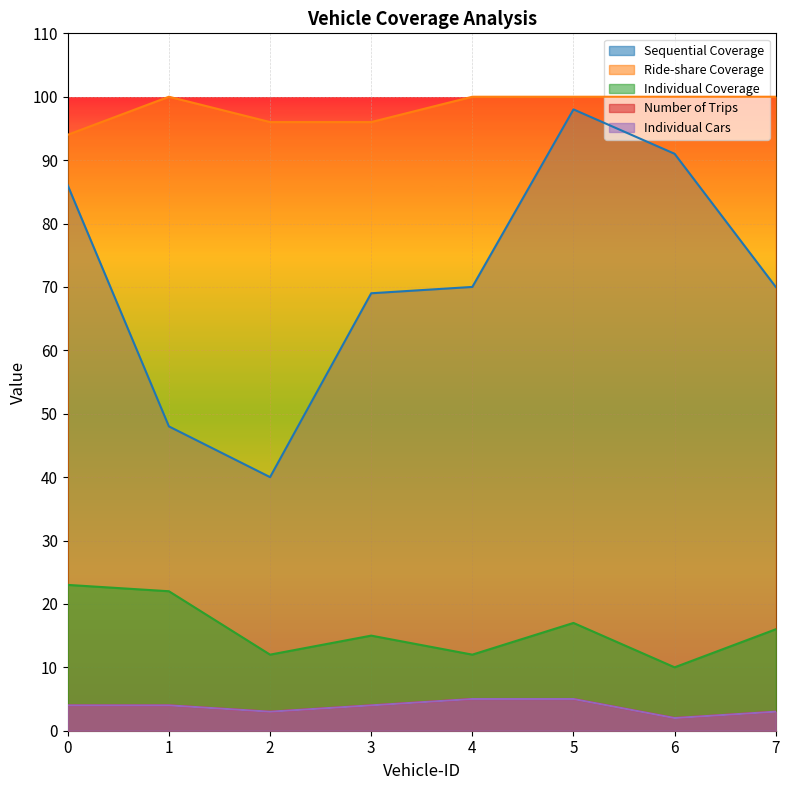

Reading left to right, list all the values displayed in this chart.

Sequential Coverage: 0=86	1=48	2=40	3=69	4=70	5=98	6=91	7=70
Ride-share Coverage: 0=94	1=100	2=96	3=96	4=100	5=100	6=100	7=100
Individual Coverage: 0=23	1=22	2=12	3=15	4=12	5=17	6=10	7=16
Number of Trips: 0=4	1=4	2=3	3=4	4=5	5=5	6=2	7=3
Individual Cars: 0=4	1=4	2=3	3=4	4=5	5=5	6=2	7=3